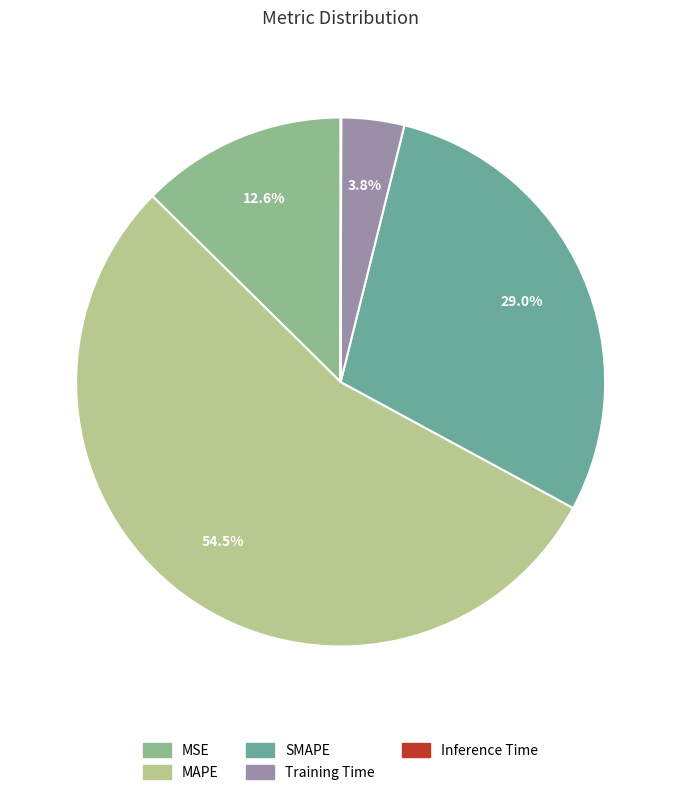

What percentage is NOT represented by MSE?

87.4%